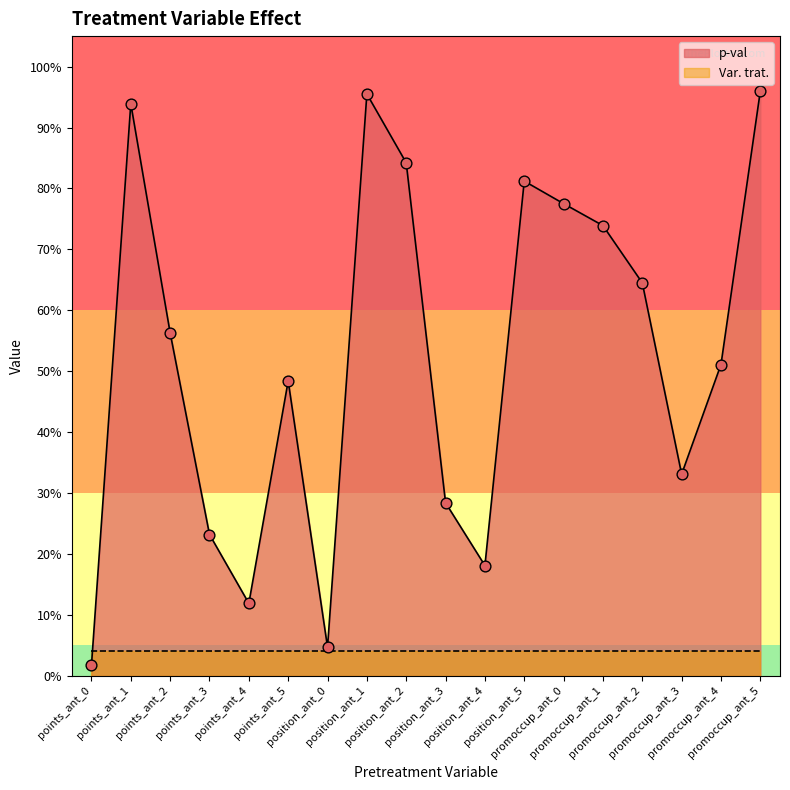

What is the change in value from points_ant_2 to promoccup_ant_5?

+0.4